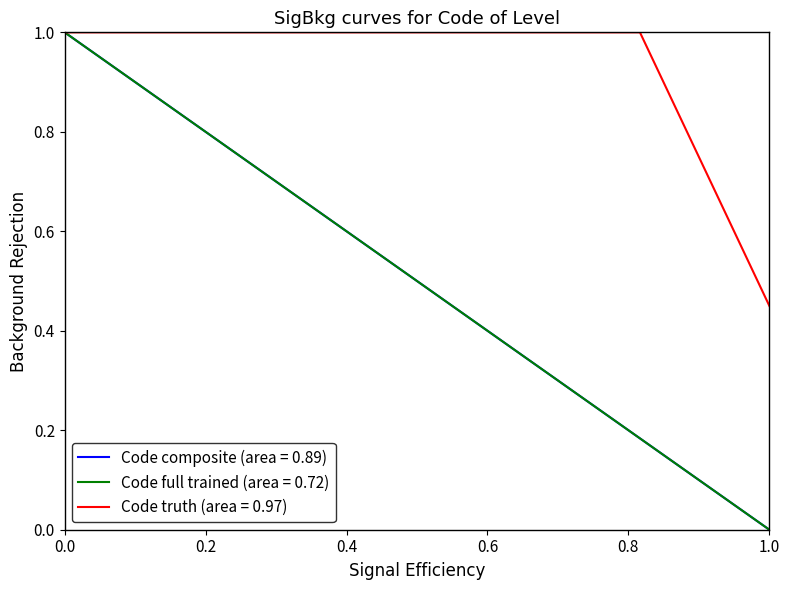

How many data points does each series have?

3